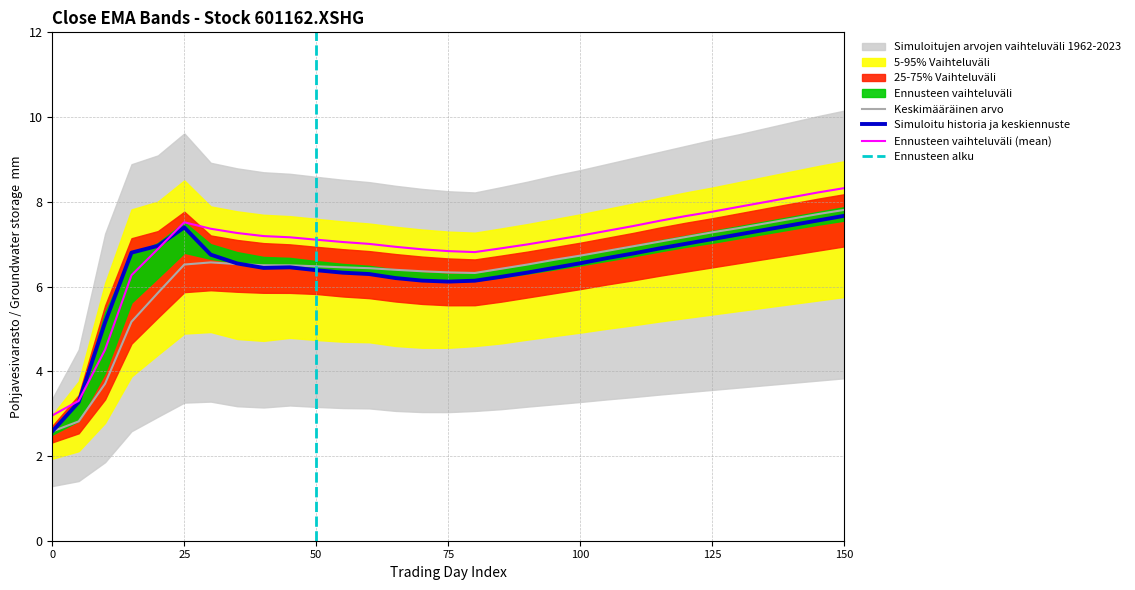

What value does the close_EMA_5 series have at 25?

7.4